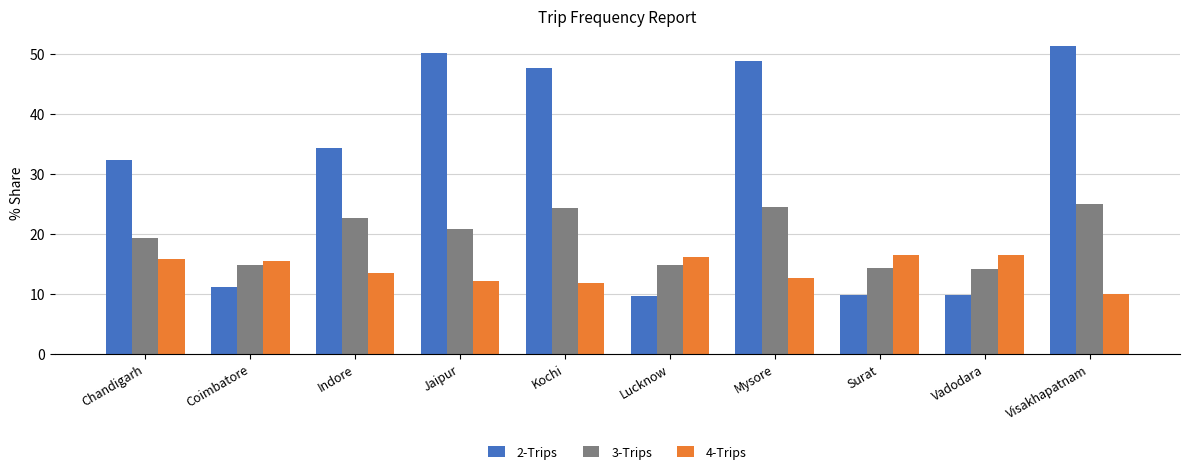

The 4-Trips series shows 10.0 at Visakhapatnam. True or false?

True